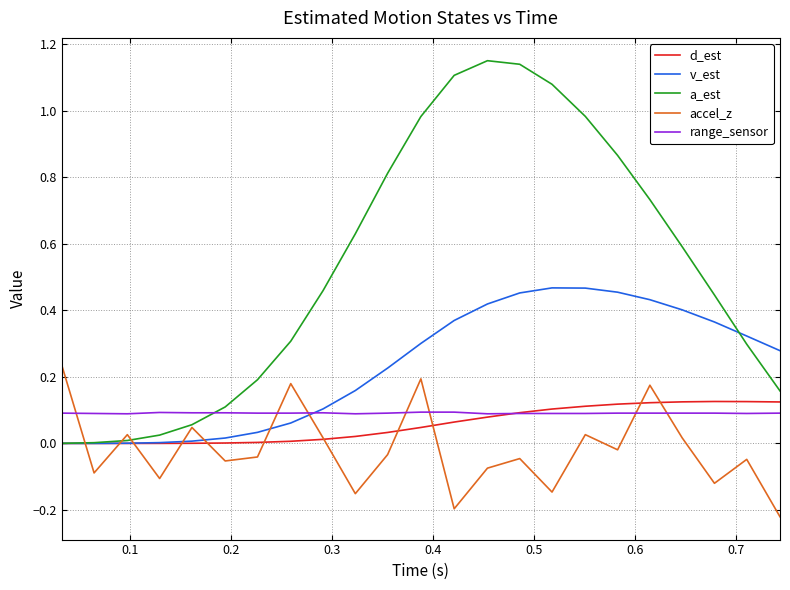

How many lines are shown in the chart?

5